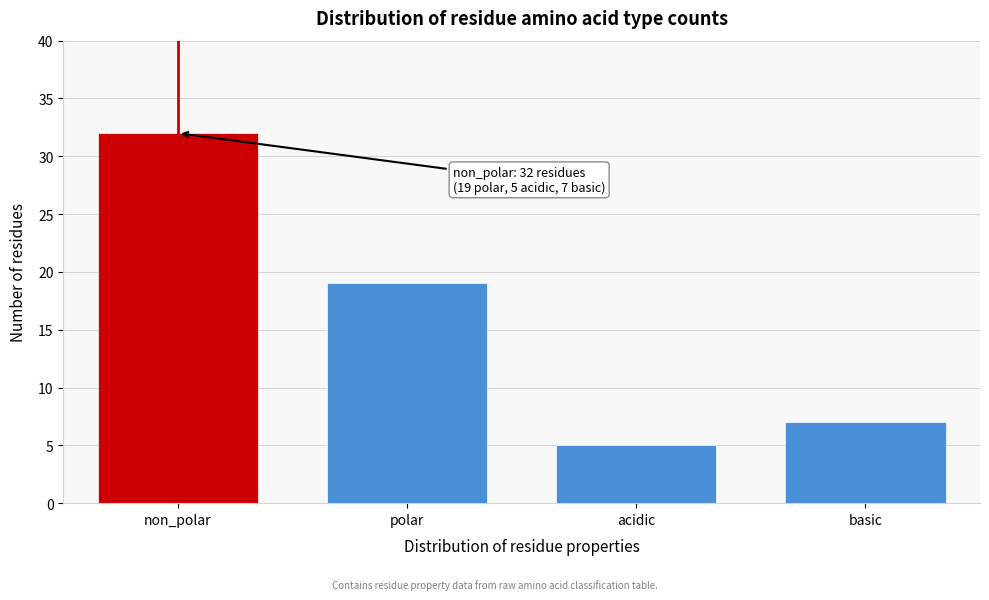

Reading left to right, list all the values displayed in this chart.

non_polar=32	polar=19	acidic=5	basic=7